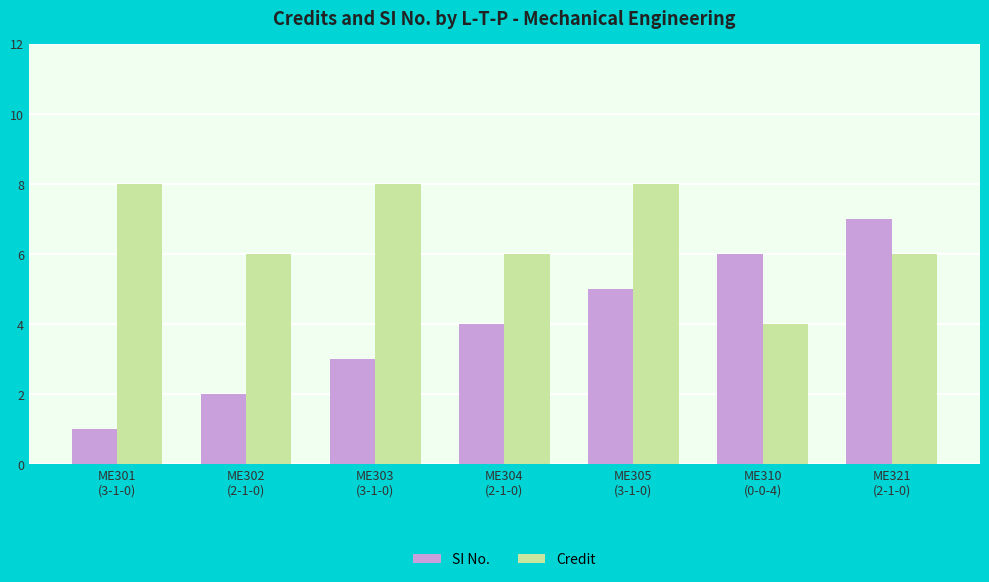

How many bars are there in each group?

2